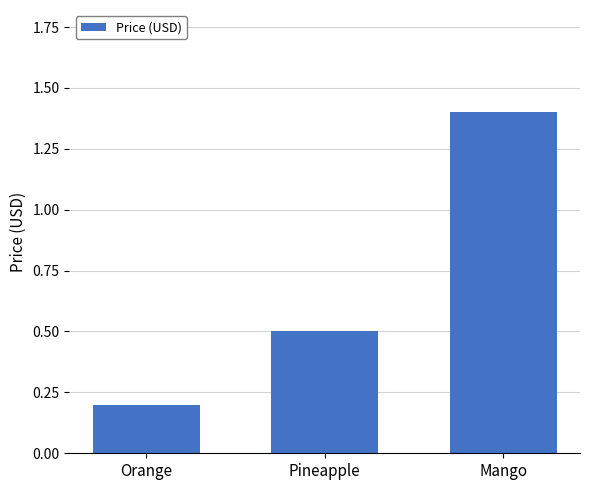

How many bars are there in total?

3